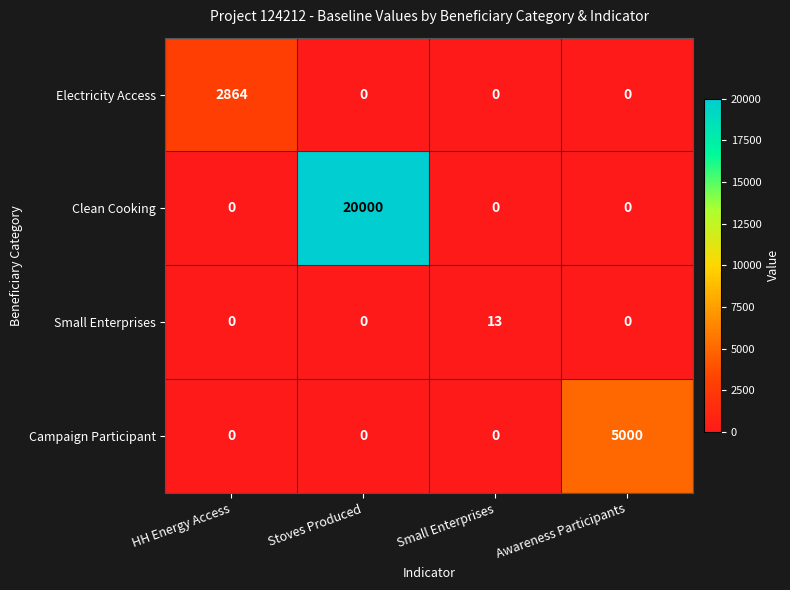

What is the maximum value for Electricity Access?

2864